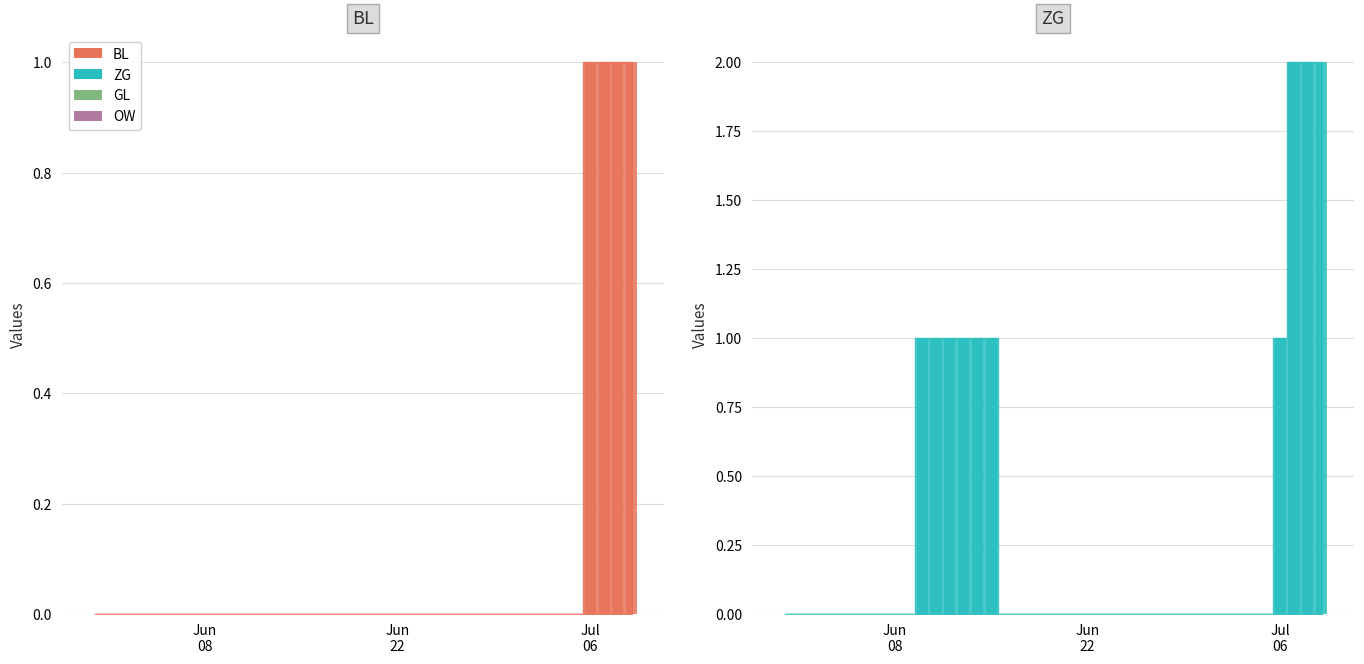

Count the ZG values in the range 0 to 1.

37